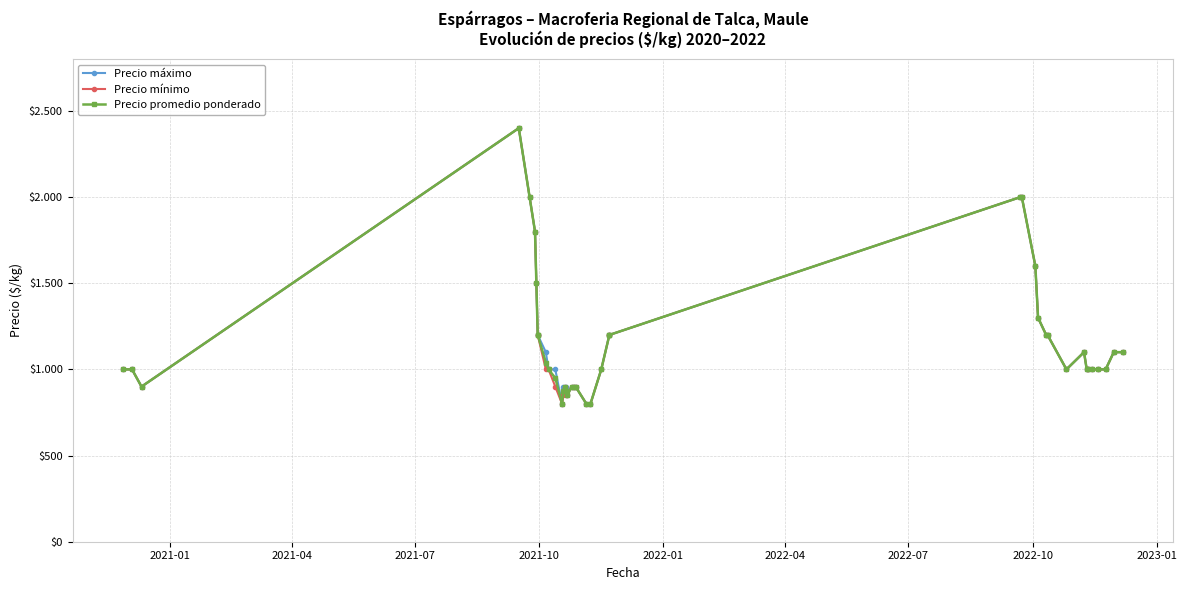

How many lines are shown in the chart?

3